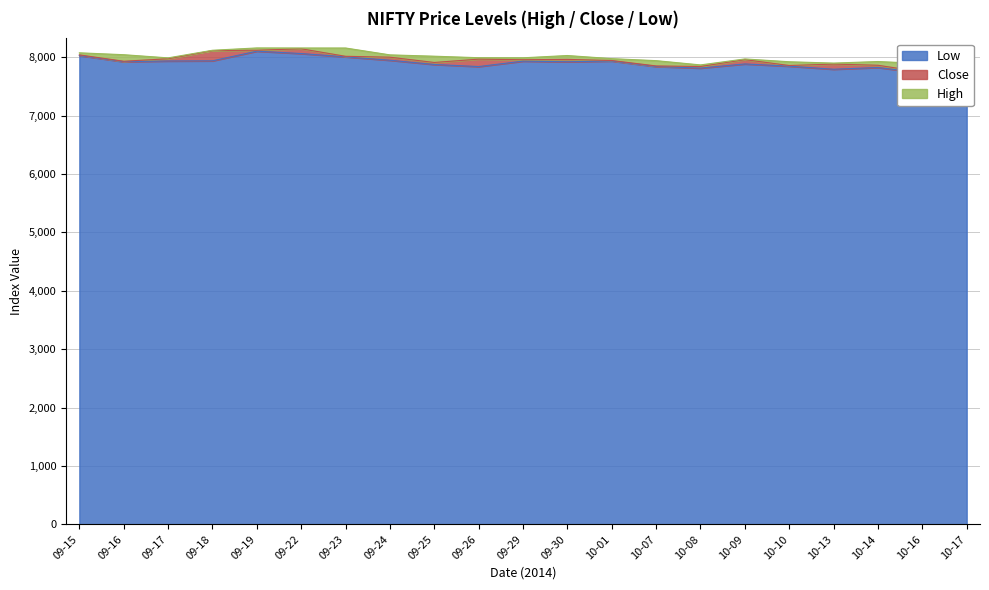

What is the sum of all High values?

168020.6